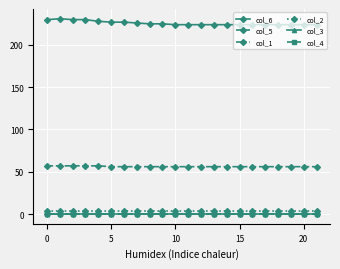

Reading left to right, transcribe all the data shown in this chart.

col_6: 230	231	230	230	228	227	227	226	225	225	224	224	224	224	224	224	224	224	224	224	224	224
col_5: 57	57	57	57	57	56	56	56	56	56	56	56	56	56	56	56	56	56	56	56	56	56
col_1: 0	0	0	0	0	0	0	0	0	0	0	0	0	0	0	0	0	0	0	0	0	0
col_2: 3	3	3	3	3	3	3	3	3	3	3	3	3	3	3	3	3	3	3	3	3	3
col_3: 0	0	0	0	0	0	0	0	0	0	0	0	0	0	0	0	0	0	0	0	0	0
col_4: 0	0	0	0	0	0	0	0	0	0	0	0	0	0	0	0	0	0	0	0	0	0